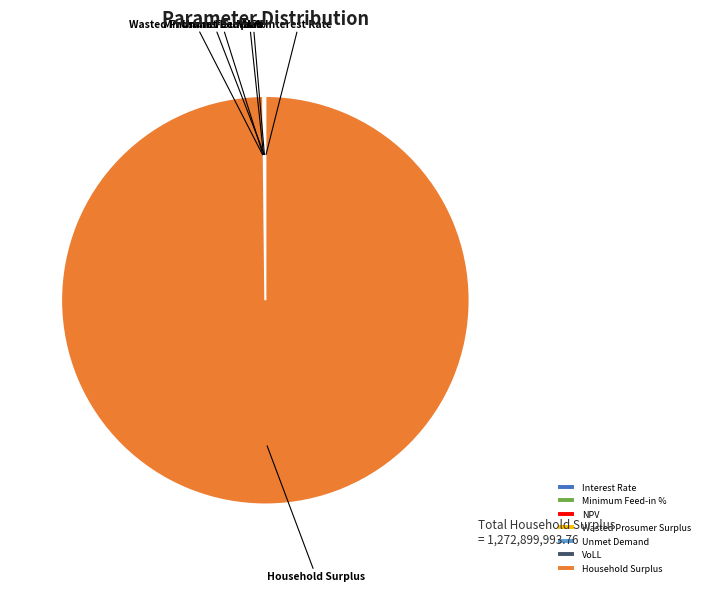

Does Household Surplus account for over 50% of the chart?

Yes